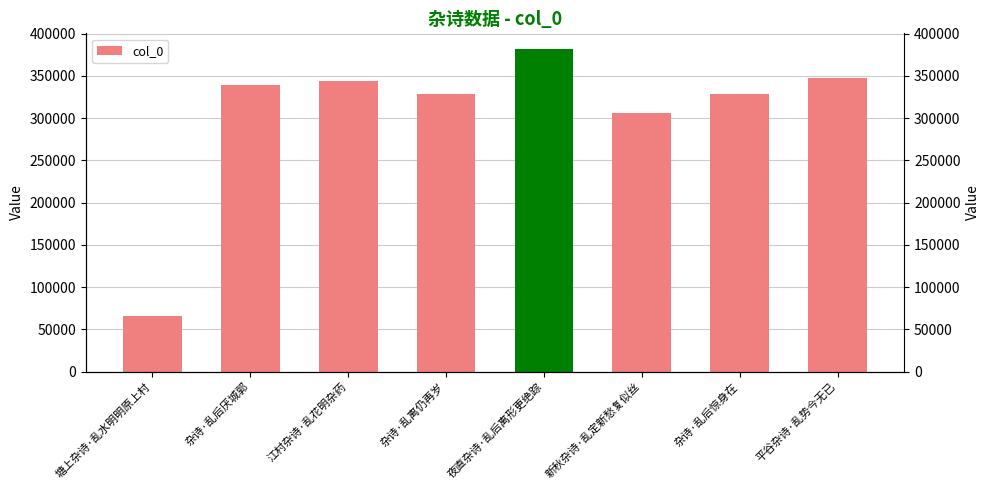

Reading right to left, extract all data points from this chart.

平谷杂诗·乱势今无已=347905	杂诗·乱后惊身在=328804	新秋杂诗·乱定新愁复似丝=305621	夜直杂诗·乱后离形更绝踪=381287	杂诗·乱离仍再岁=328805	江村杂诗·乱花明杂药=344121	杂诗·乱后厌城郭=339526	塘上杂诗·乱水明明原上村=65552